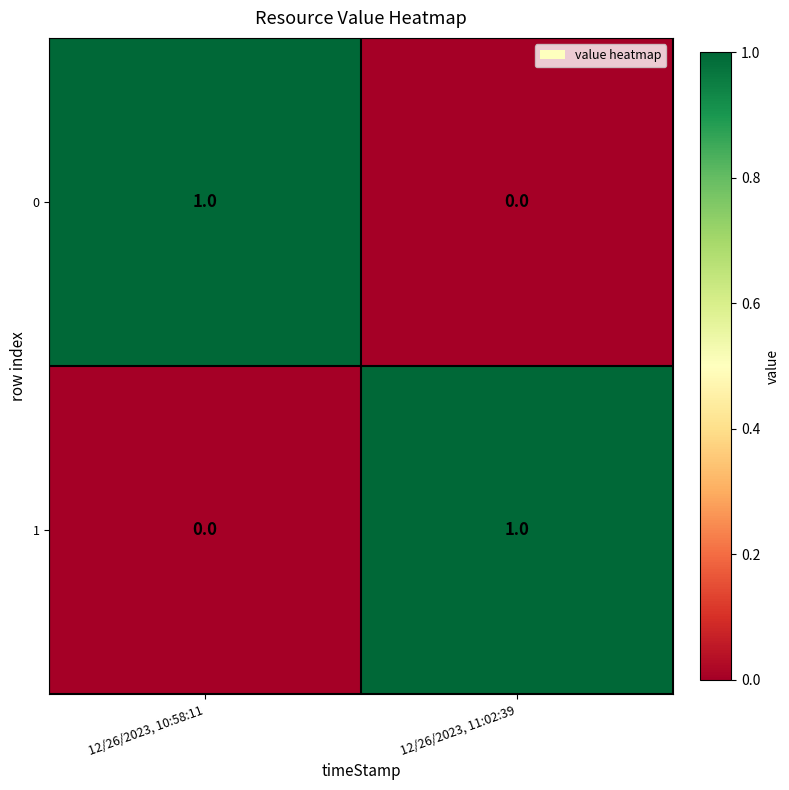

Reading left to right, extract all data points from this chart.

0: 1	0
1: 0	1